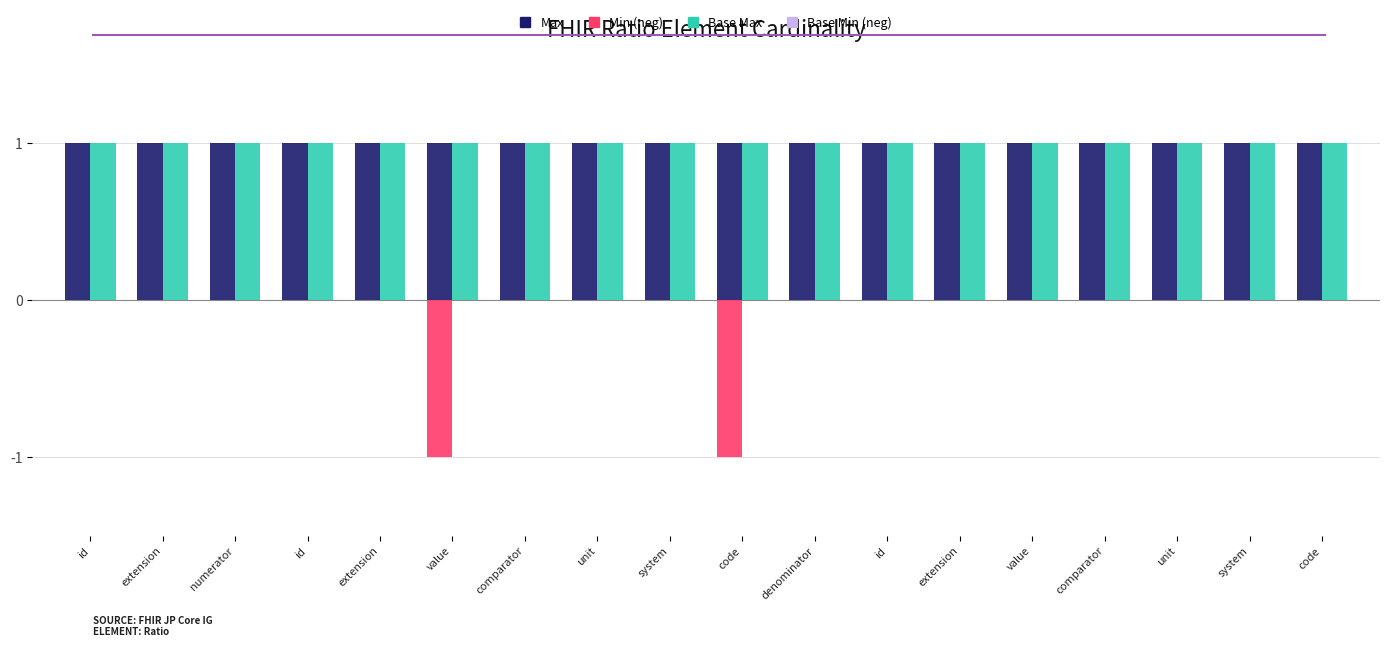

Are the bars grouped side by side (vs. stacked)?

Yes